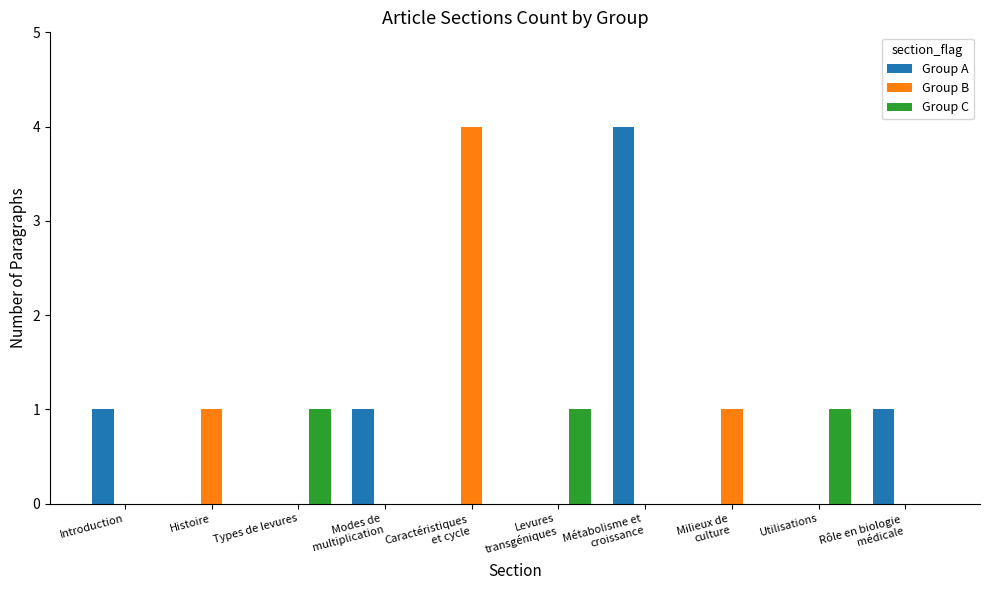

What is the greatest value displayed?

4